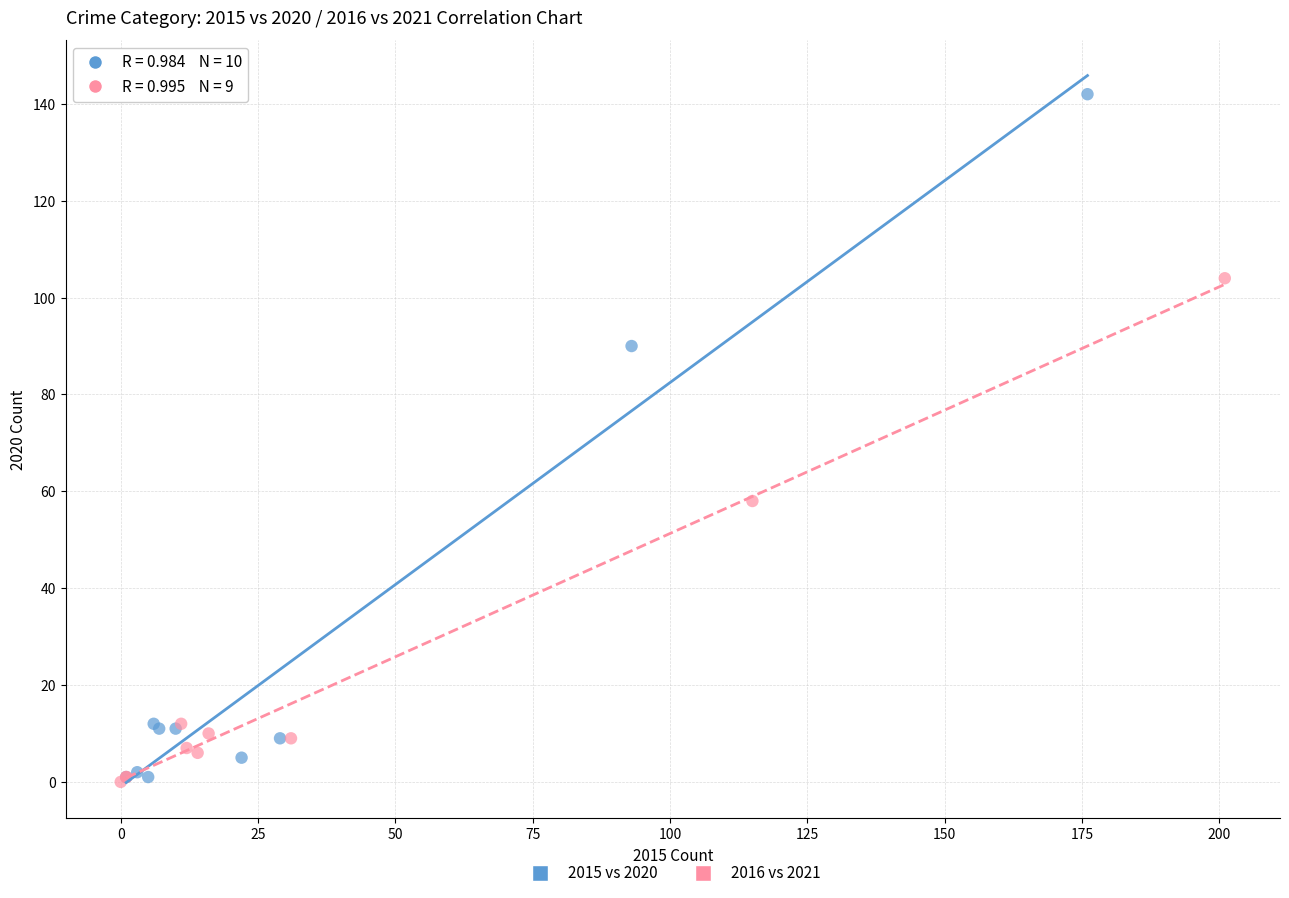

Which series reaches the maximum Y coordinate?

2015 vs 2020